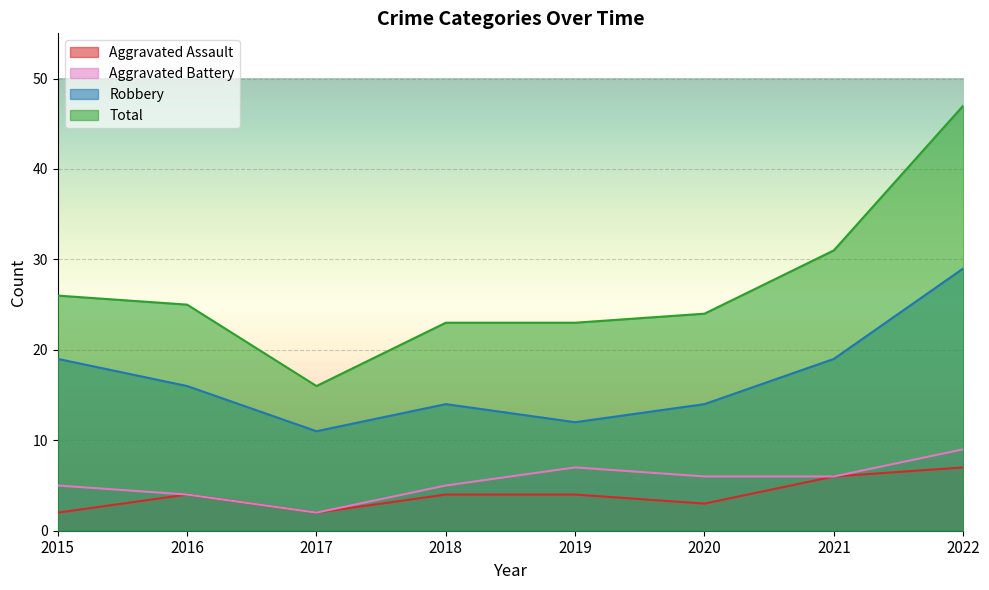

Rank the categories by Robbery value from highest to lowest.

2022, 2015, 2021, 2016, 2018, 2020, 2019, 2017